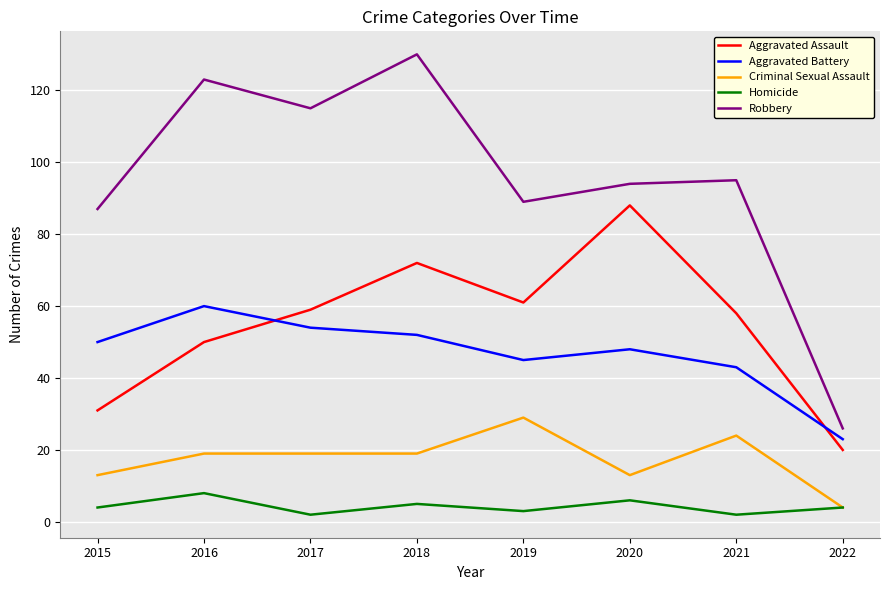

What is the minimum value for Robbery?

26